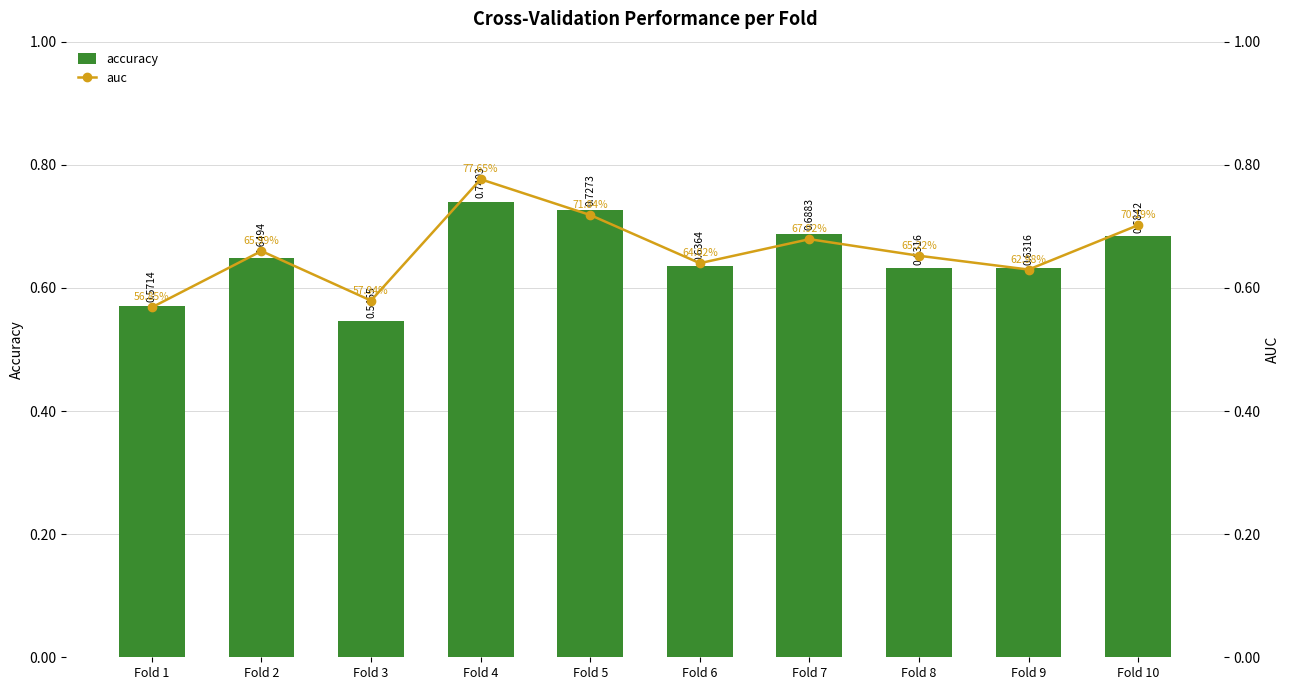

Which category has the highest value in the auc series?

Fold 4